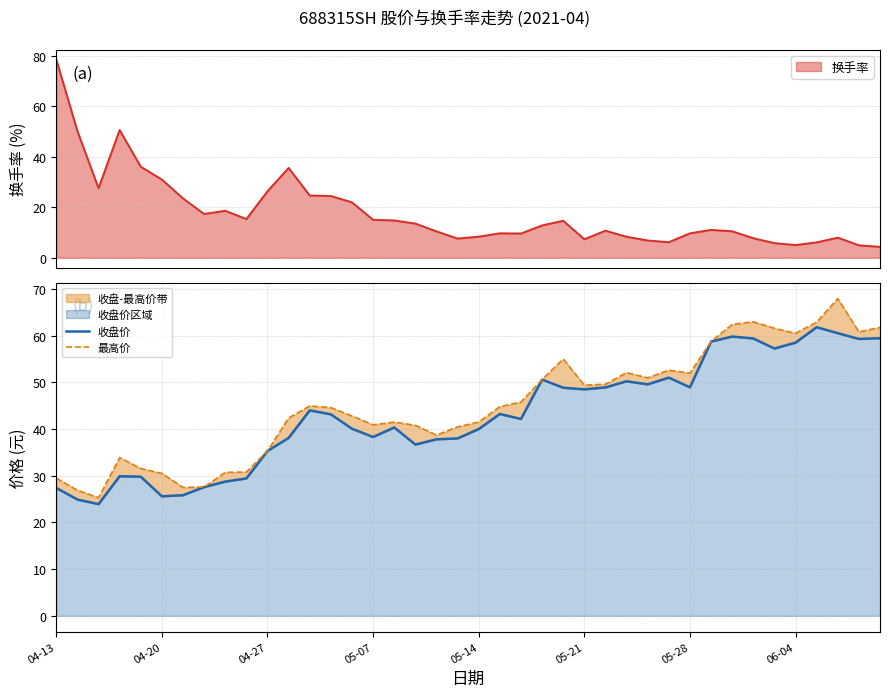

How many data points in 最高价 are less than 44?

19